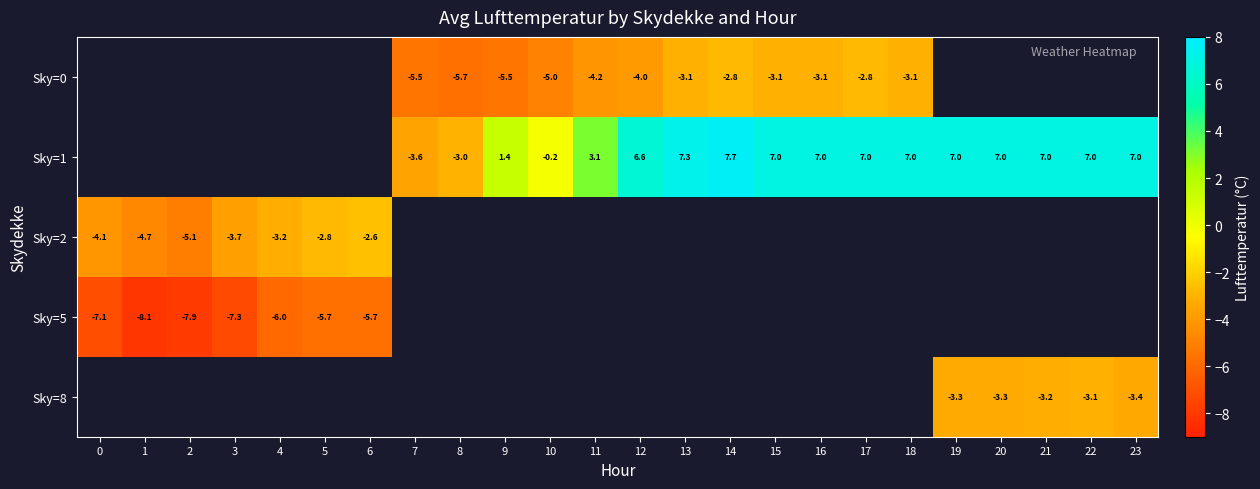

Is the value of Sky=1 at 10 greater than the value of Sky=8 at 21?

Yes